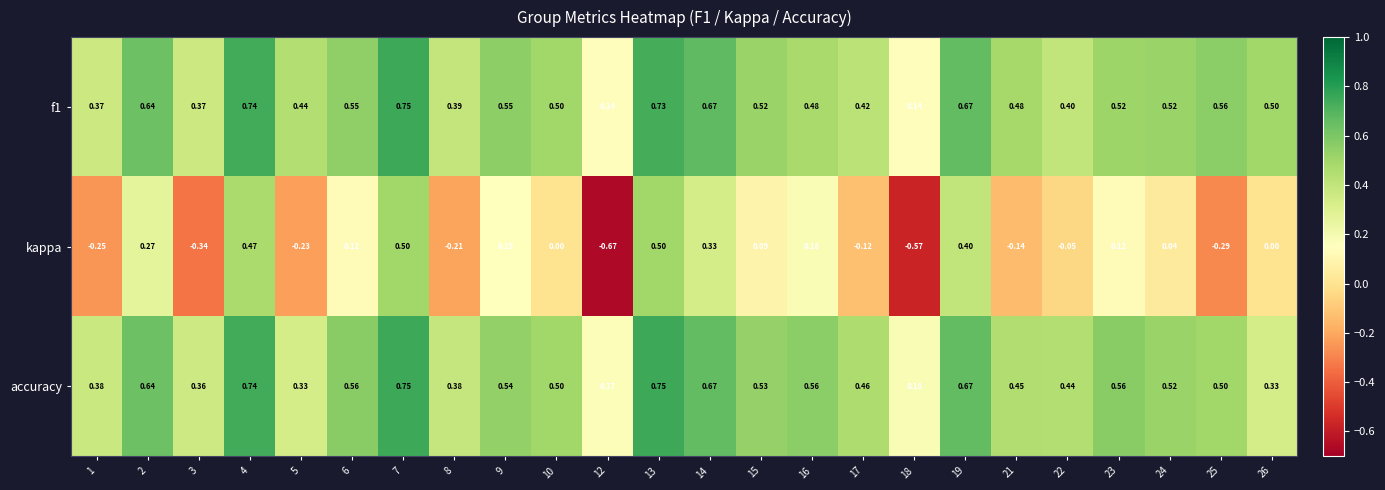

Is the value of accuracy at 9 greater than the value of f1 at 26?

Yes